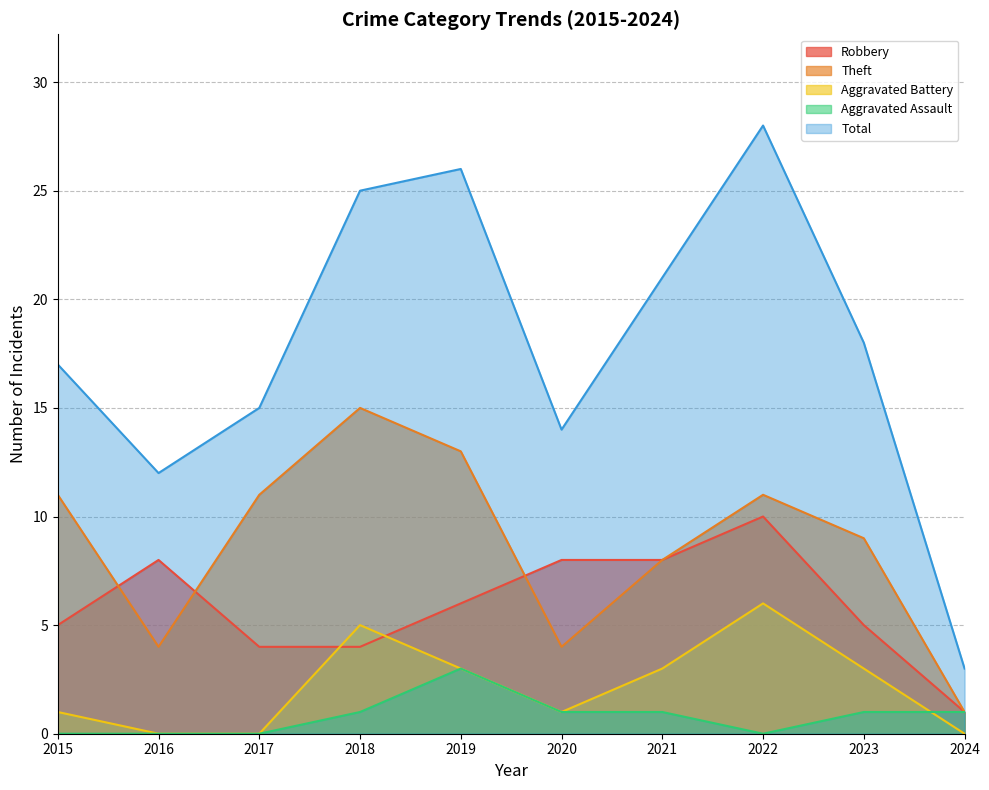

What are all the series names shown in the legend?

Robbery, Theft, Aggravated Battery, Aggravated Assault, Total